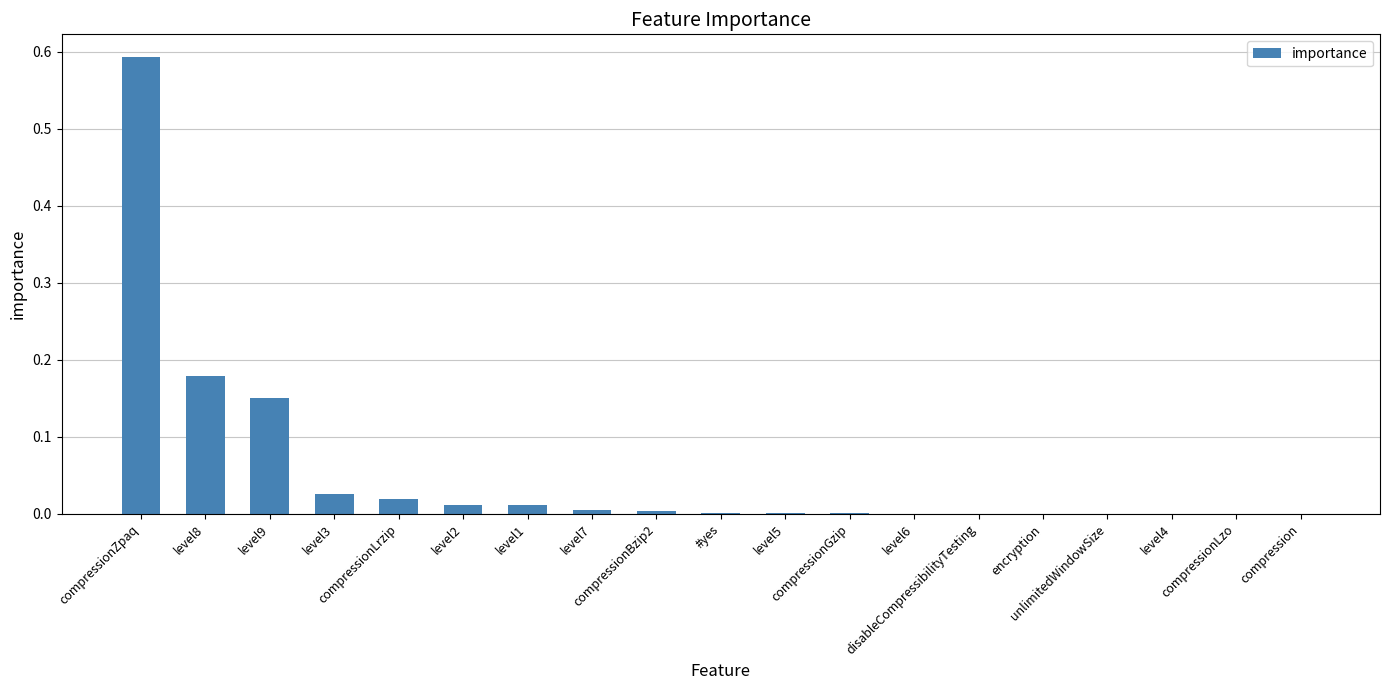

The chart shows a value of 0.0 at level4. True or false?

True